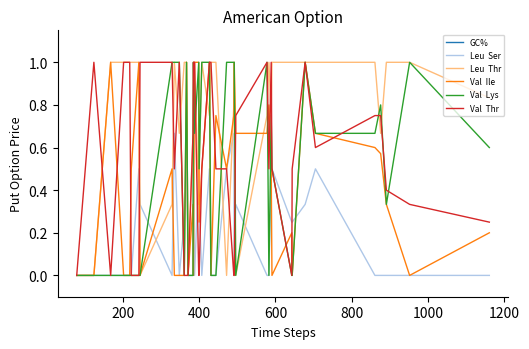

What is the difference between the second highest and second lowest values in the Val  Thr series?

1.0